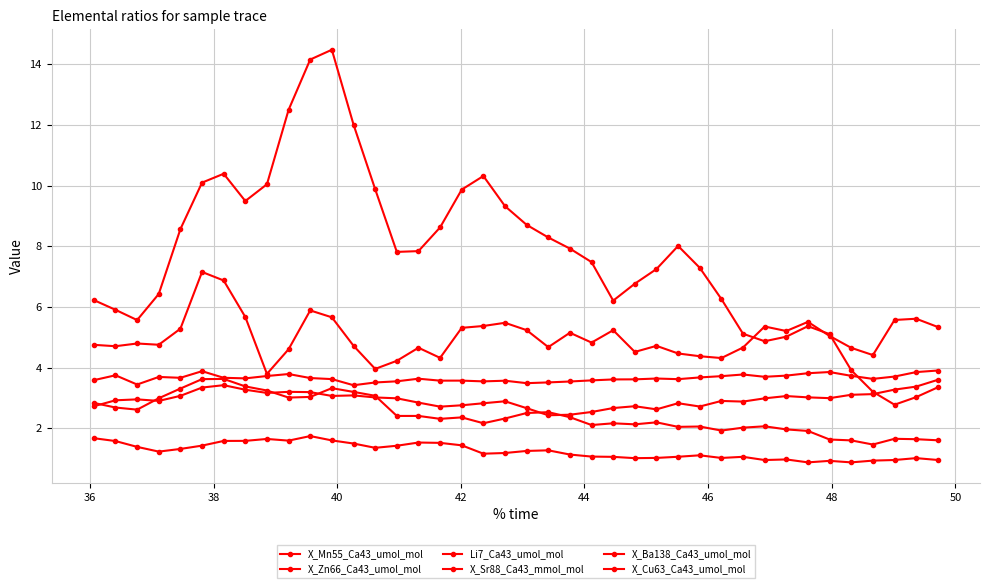

How many lines are shown in the chart?

6